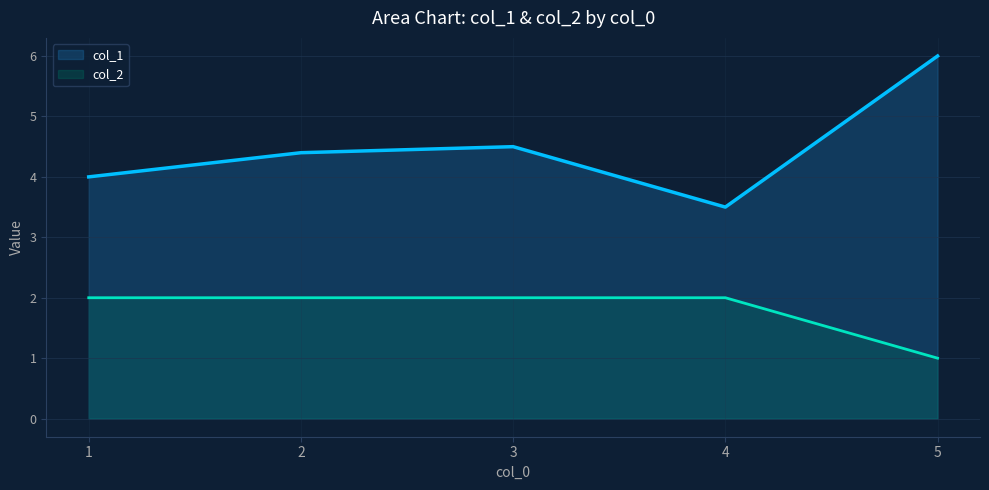

What is the total value across all series at 2?

6.4